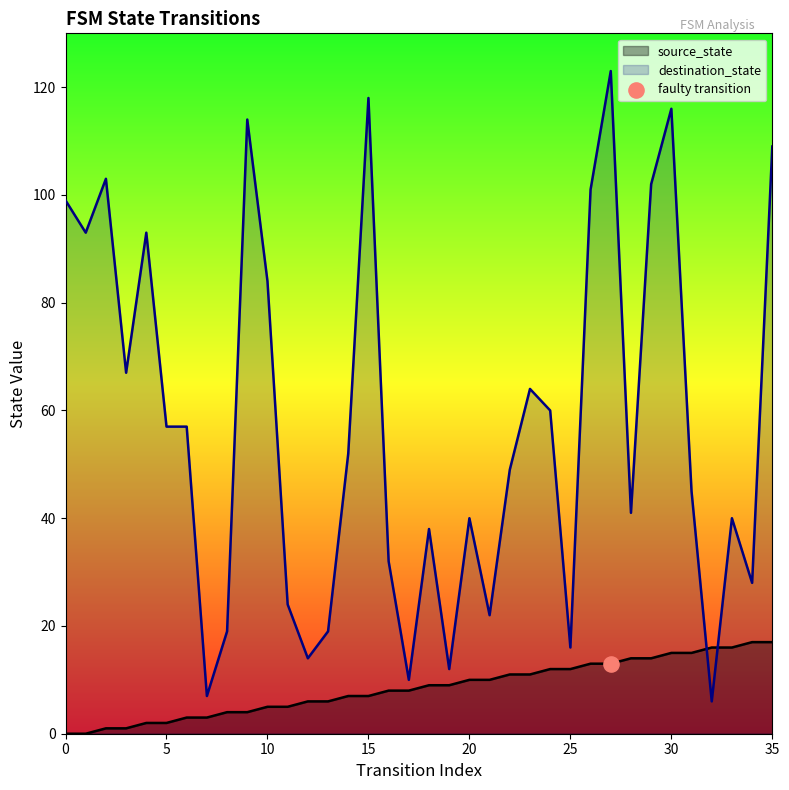

What are all the series names shown in the legend?

source_state, destination_state